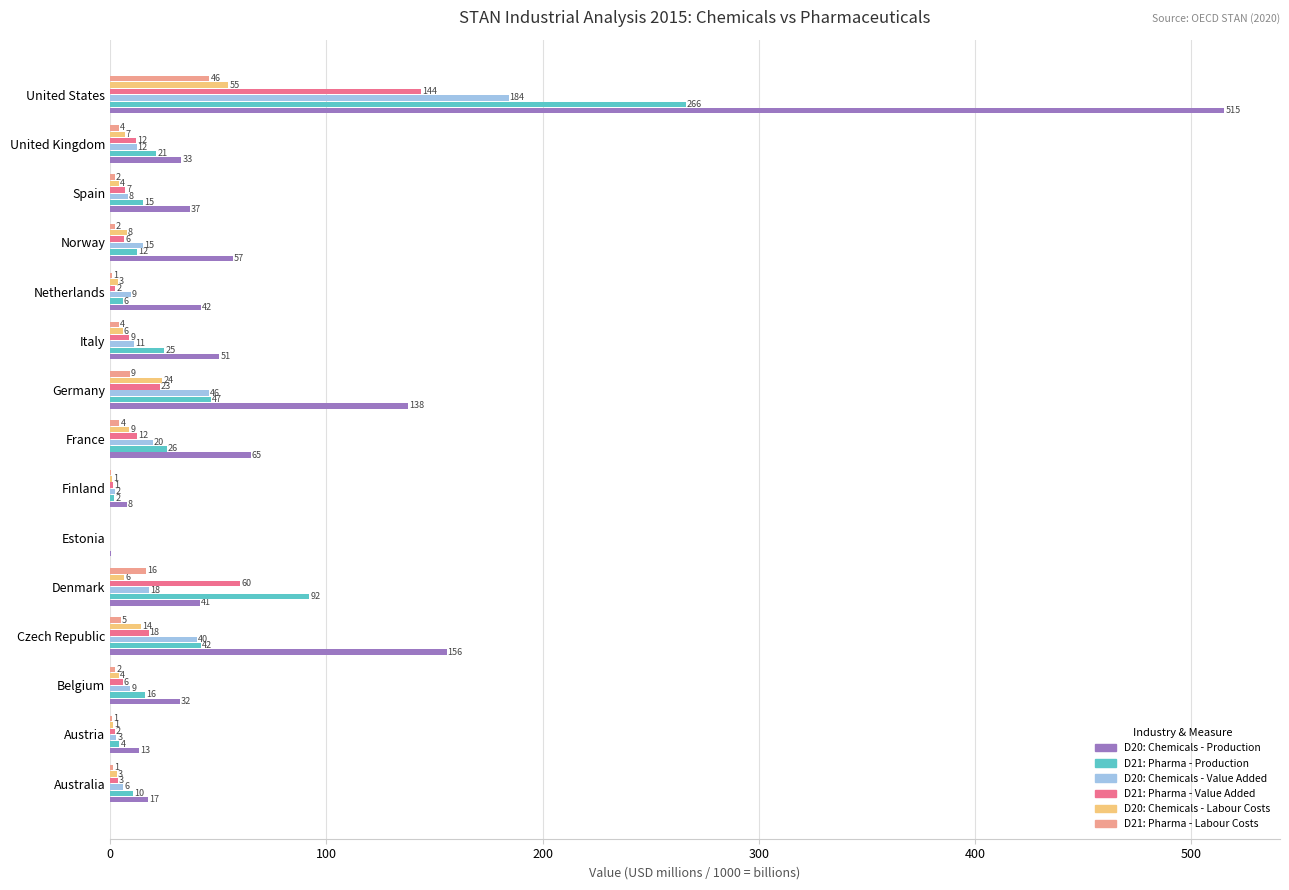

Read the D20: Chemicals - Production value at Austria.

13.1